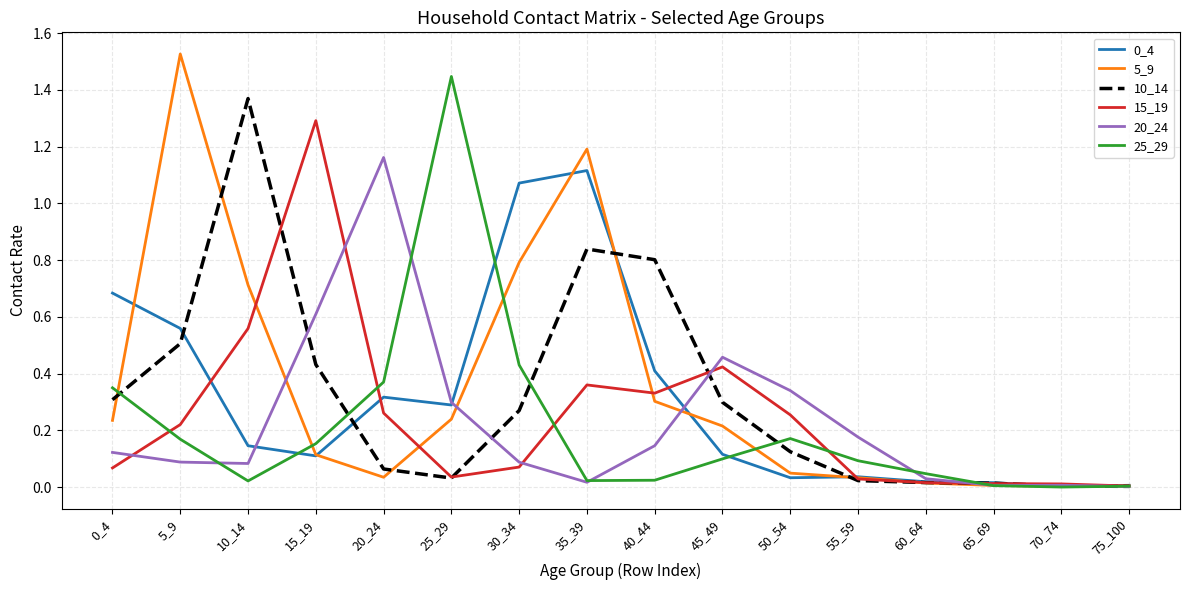

The value of 5_9 at 30_34 is 1.0. True or false?

False